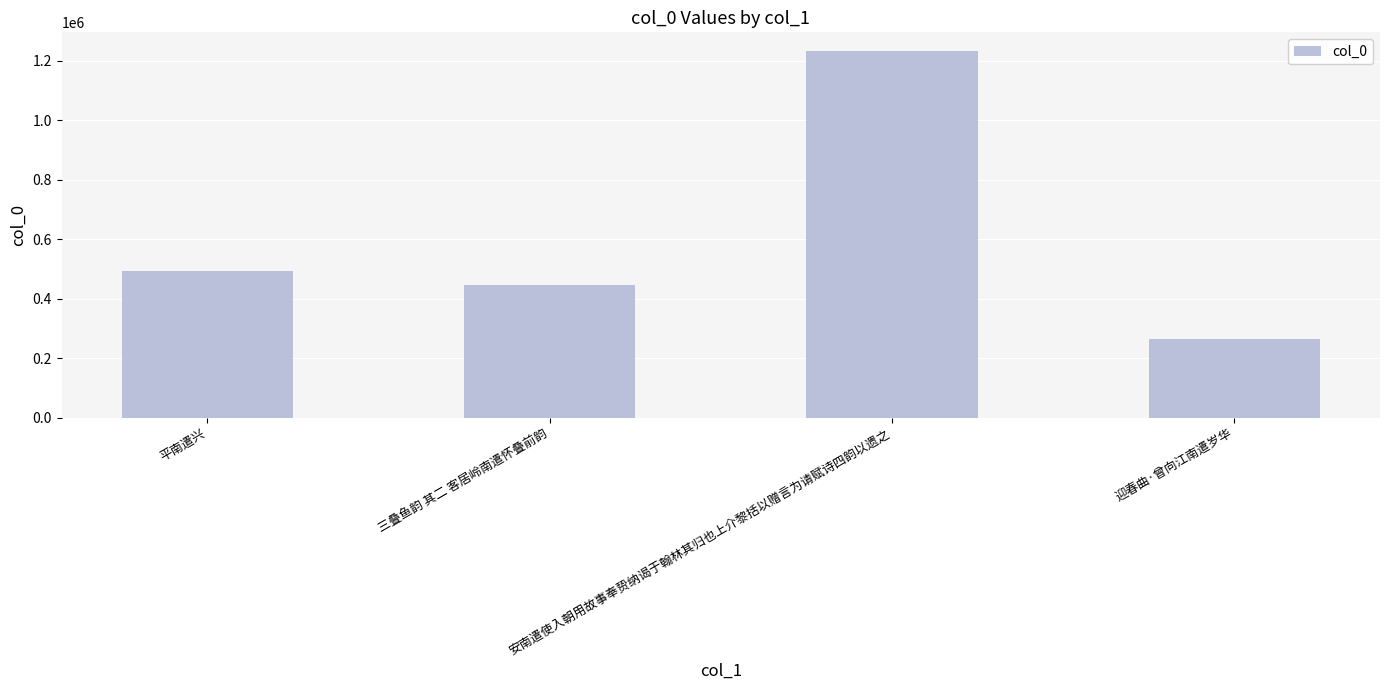

What is the value of the 4th bar from the left?

262949